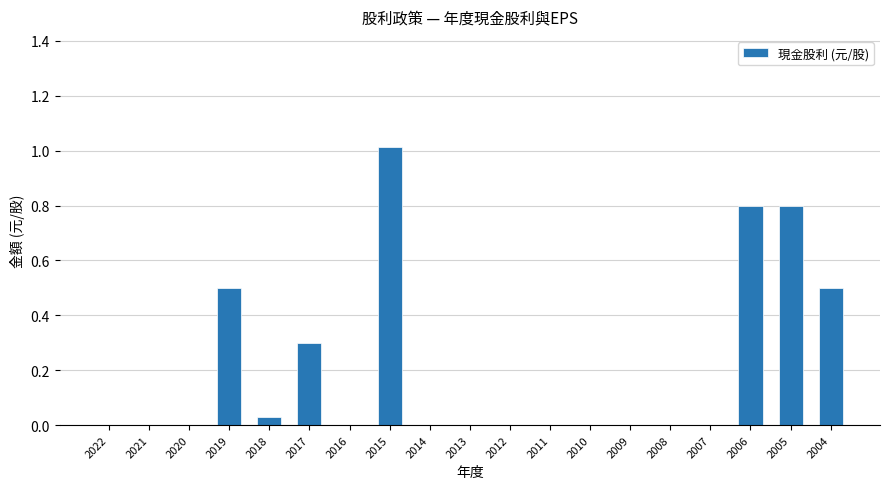

Is it true that the value at 2017 is 0.5?

False